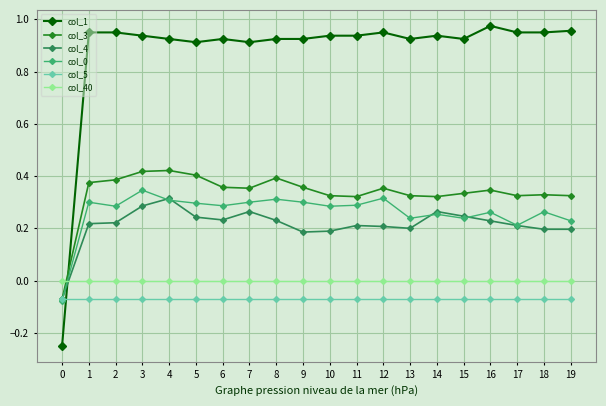

Which series has the largest total across all categories?

col_1